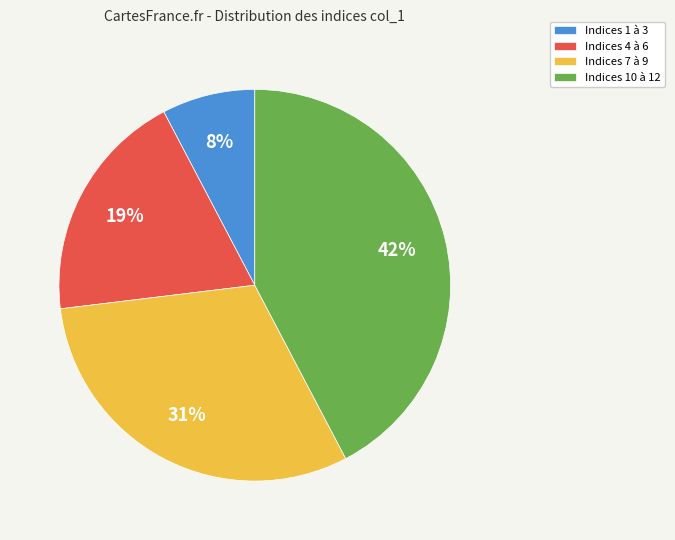

Rank the categories by value from lowest to highest.

Indices 1 à 3, Indices 4 à 6, Indices 7 à 9, Indices 10 à 12